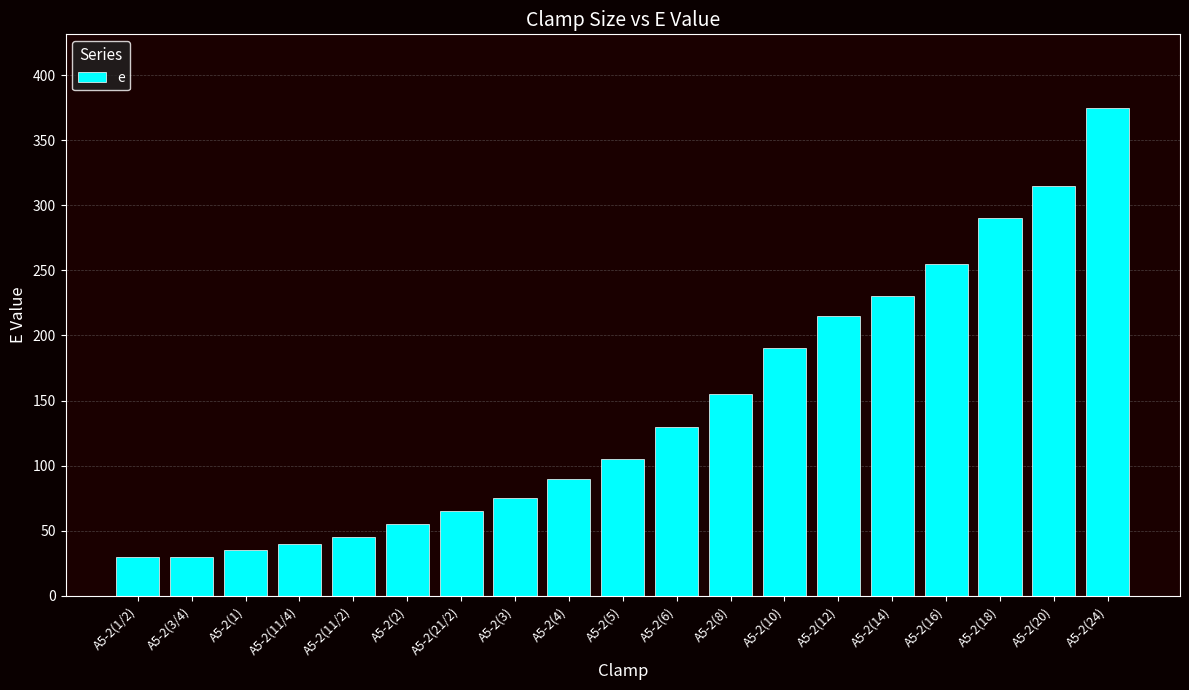

Which has a higher value, A5-2(3/4) or A5-2(11/2)?

A5-2(11/2)